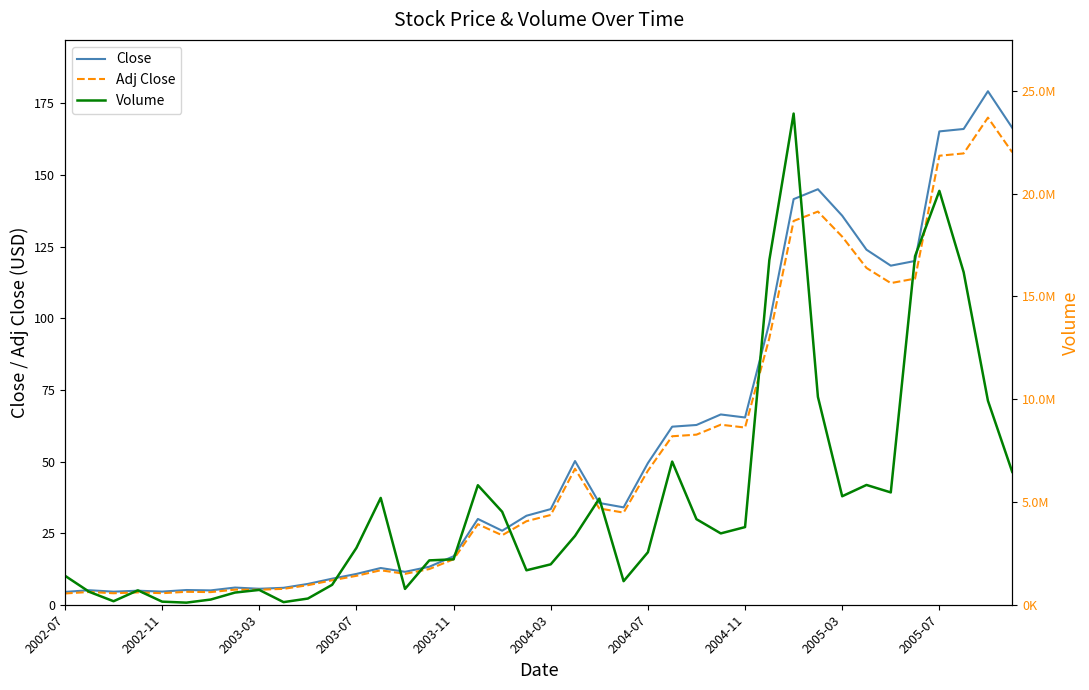

True or false: Close has more than 2 points higher than both neighbors.

True